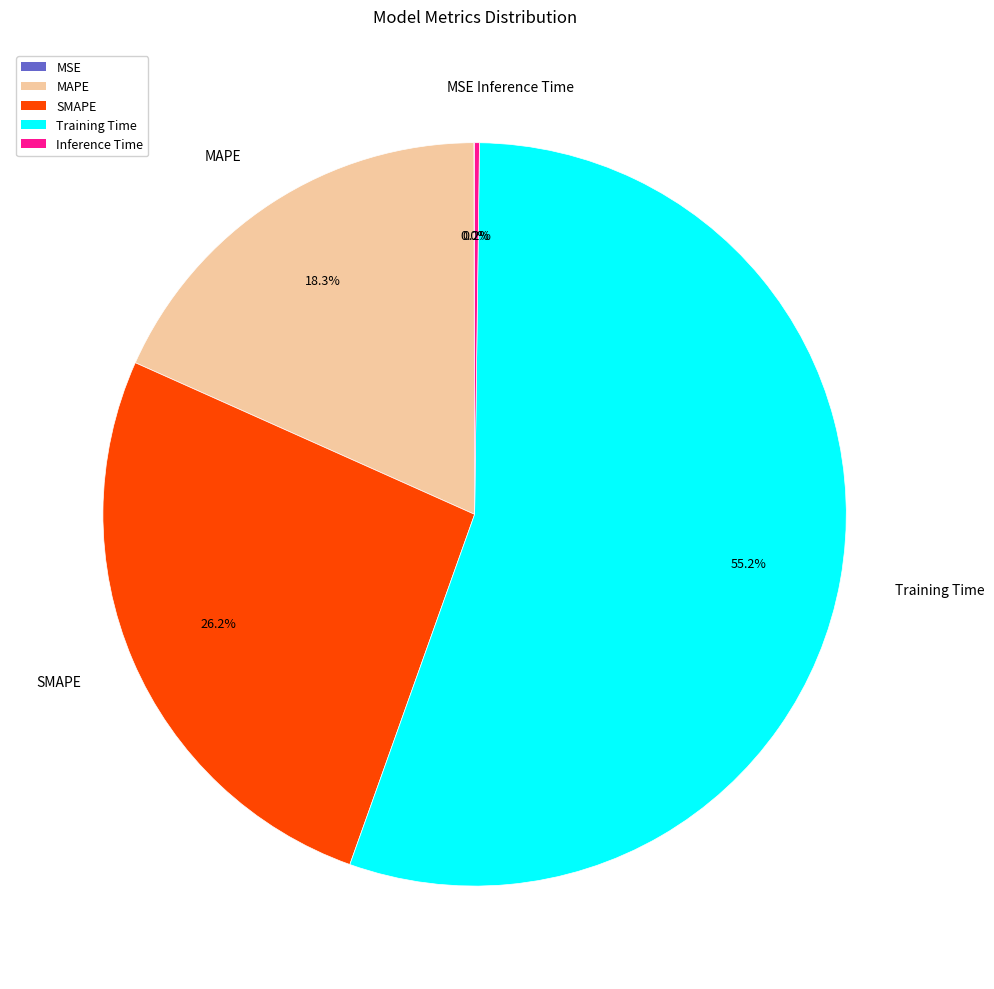

Which has a higher value, SMAPE or MAPE?

SMAPE